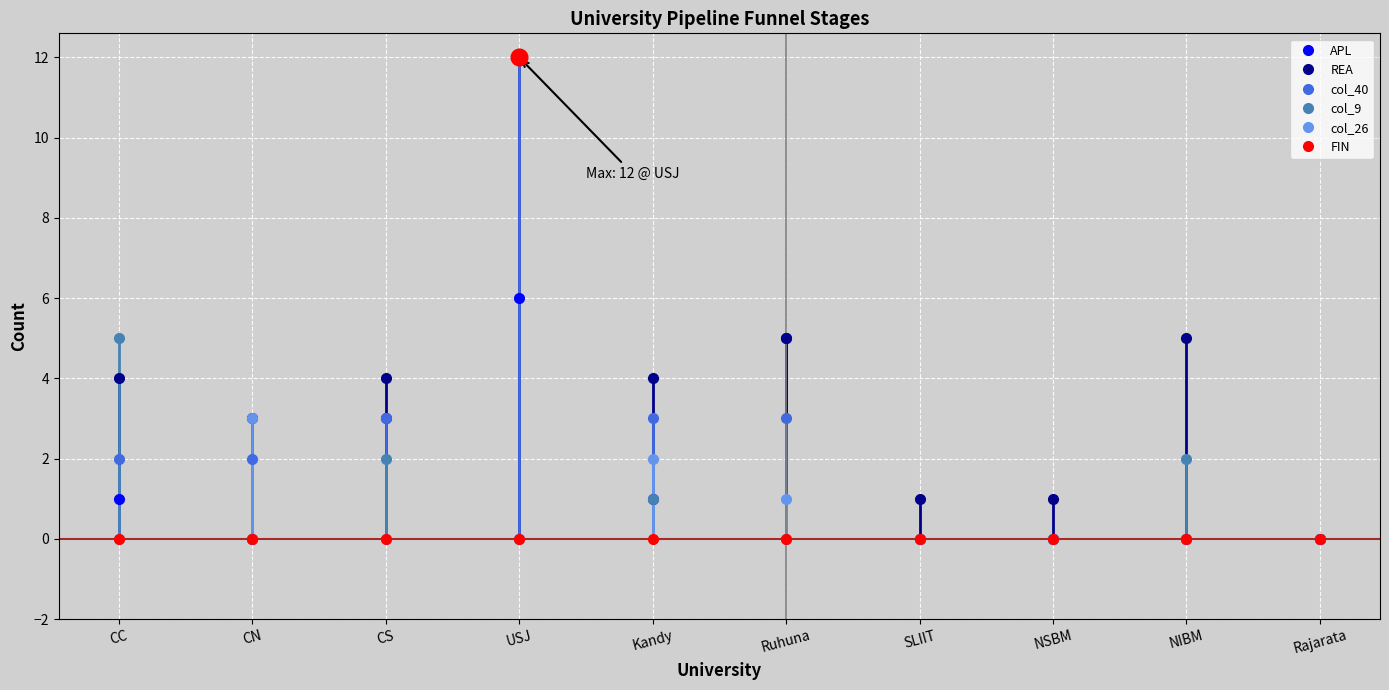

The col_26 series shows 2 at CC. True or false?

False